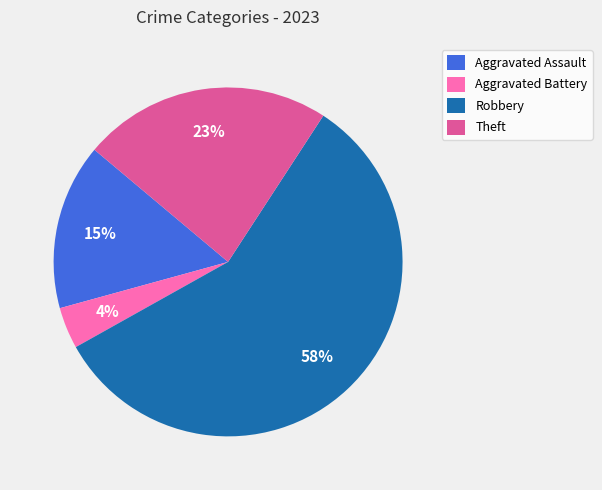

Which slice represents more than half of the pie?

Robbery